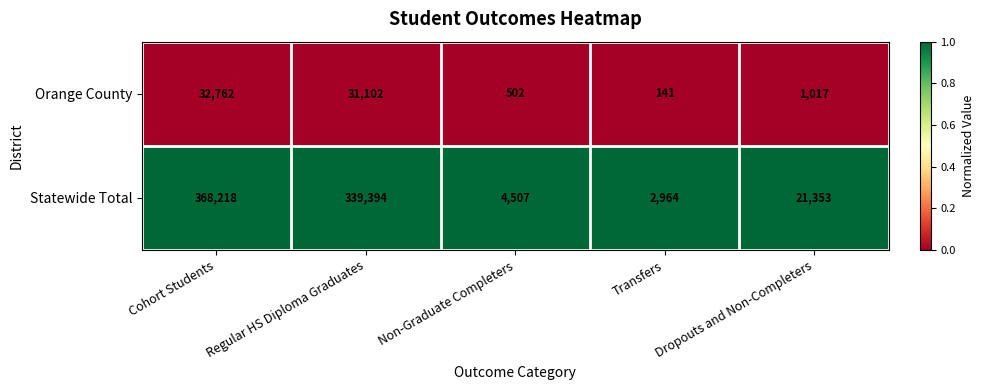

Rank the series at Dropouts and Non-Completers from highest to lowest value.

Statewide Total, Orange County